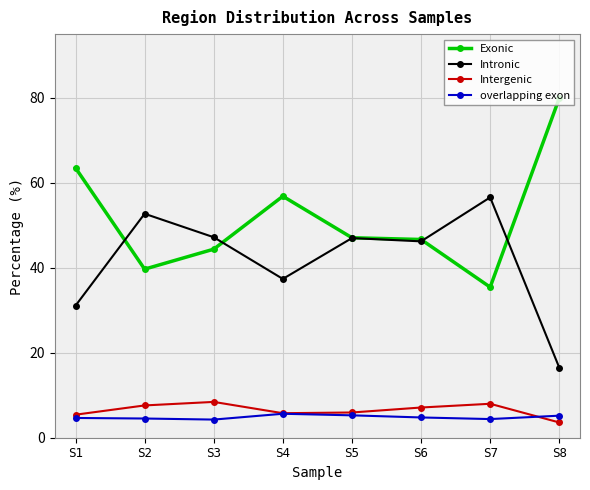

How many data points does each series have?

8